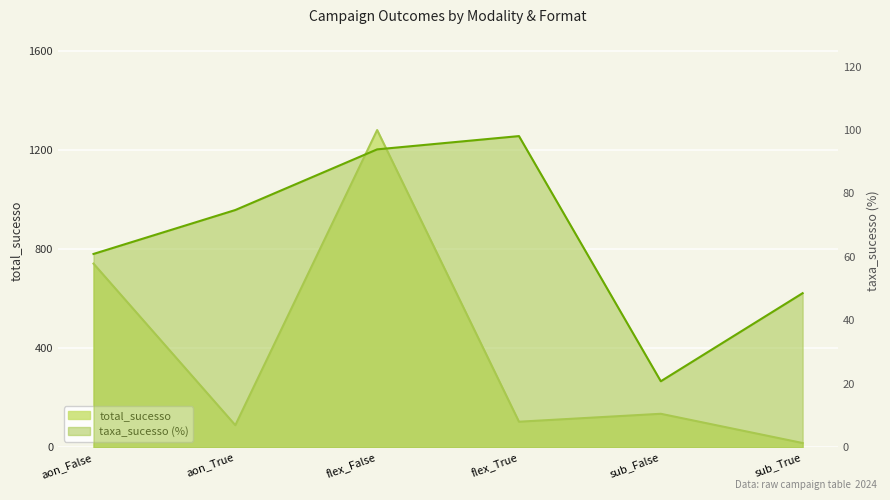

What is the smallest value displayed?

17.0